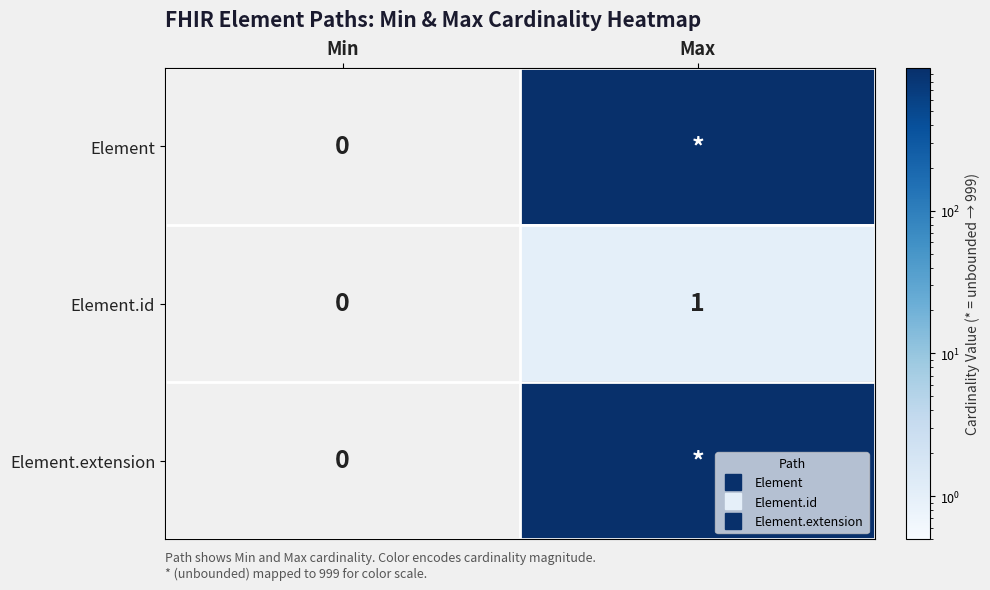

What is the average value of the Element series?

500